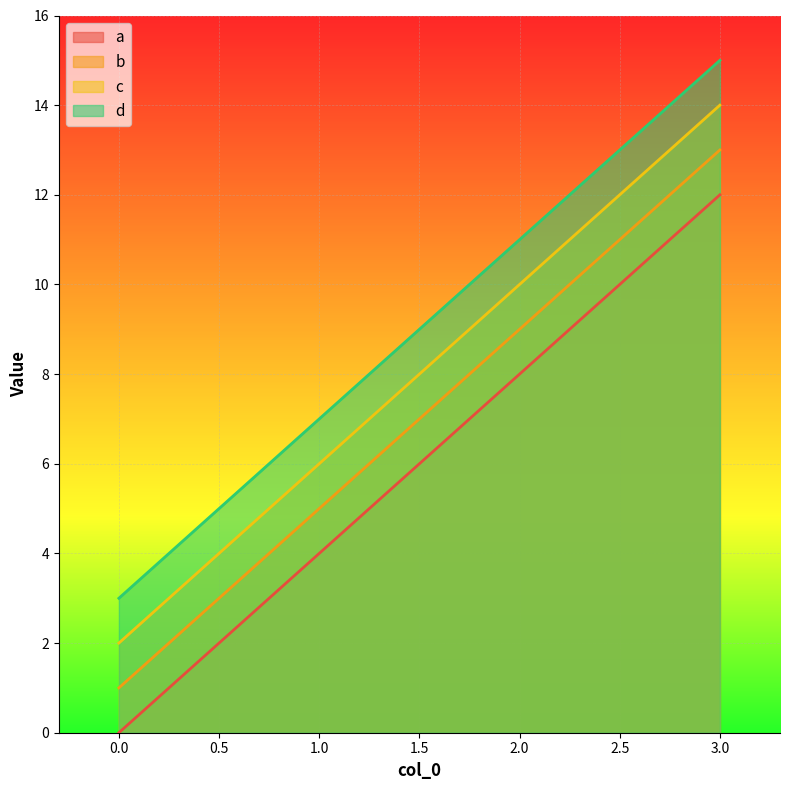

Reading right to left, what are all the values shown in this chart?

a: 12	8	4	0
b: 13	9	5	1
c: 14	10	6	2
d: 15	11	7	3